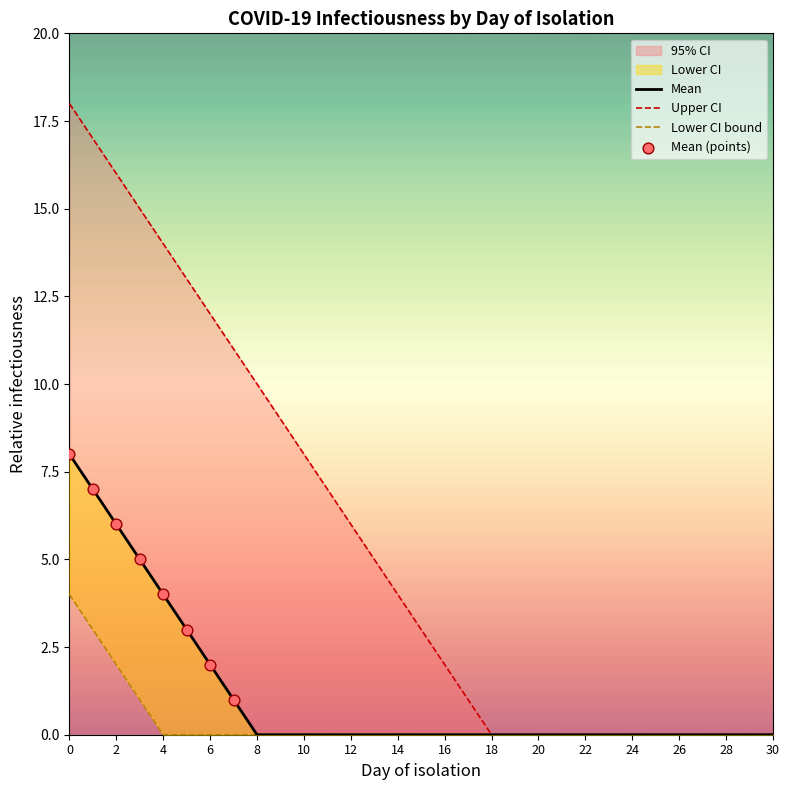

Is the value of Upper_CI at 0 greater than the value of Mean at 4?

Yes